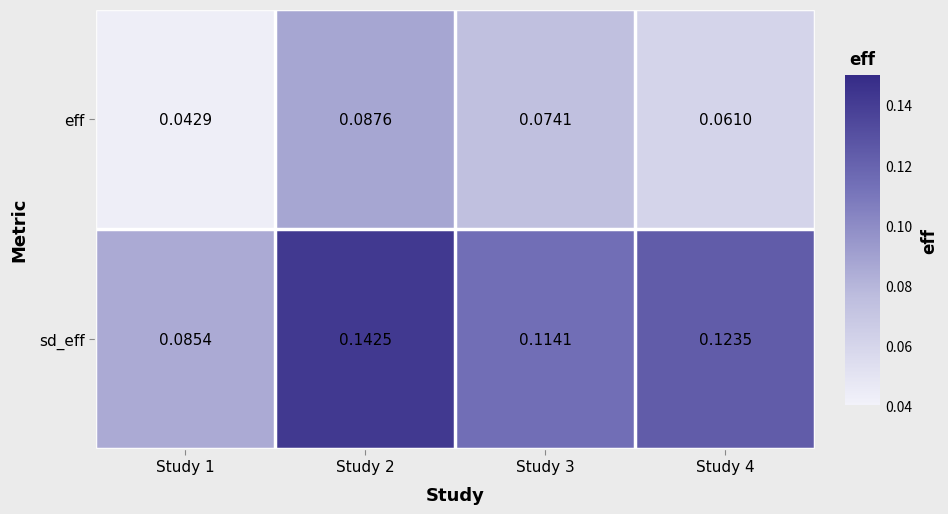

Which series has the largest range (max minus min)?

sd_eff